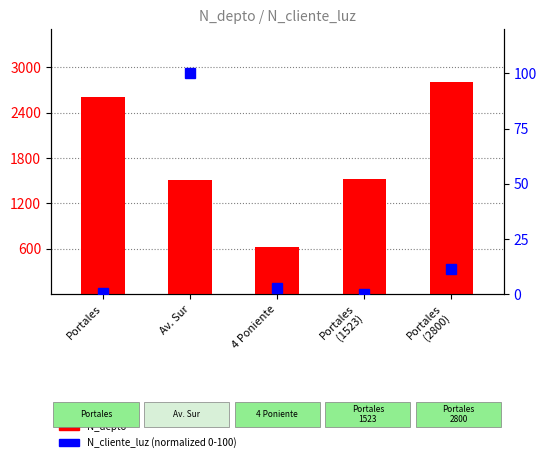

Is it true that N_cliente_luz equals 11.3 at Portales
(2800)?

True